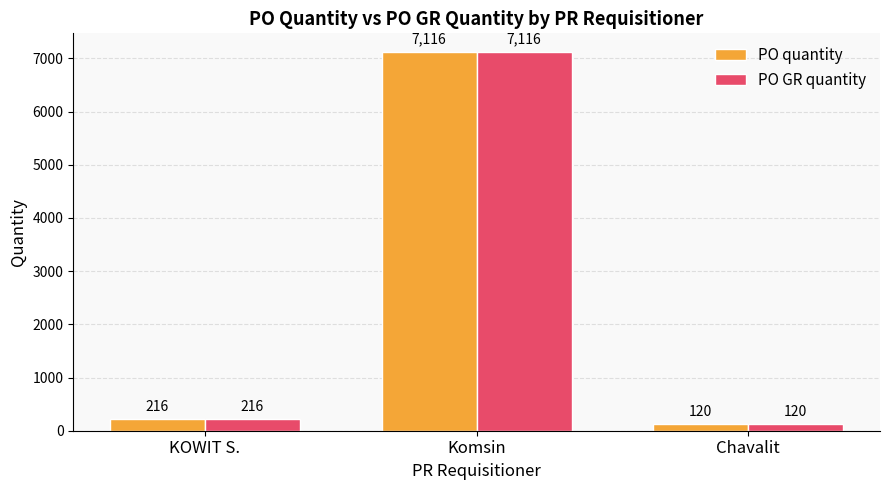

How many data points does each series have?

3